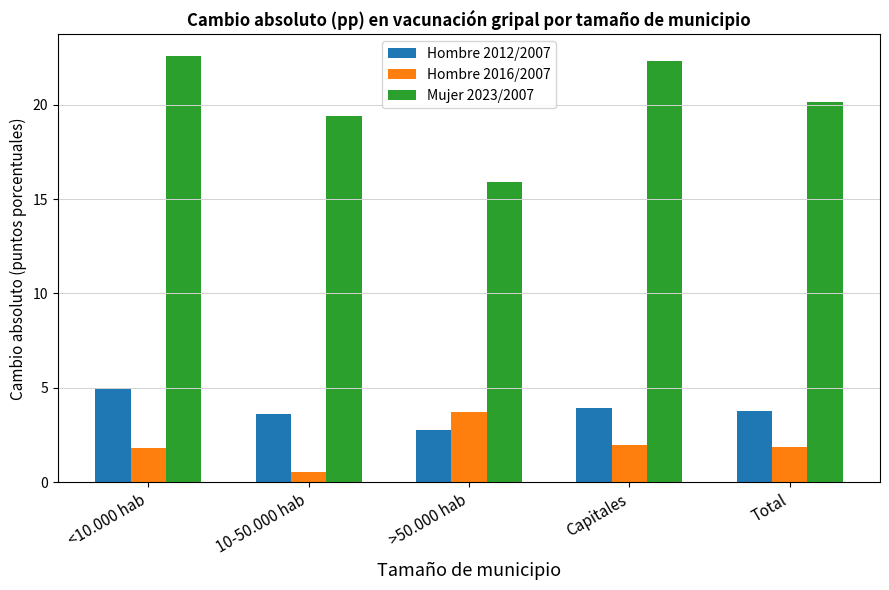

Which series has the widest spread of values?

Mujer 2023/2007